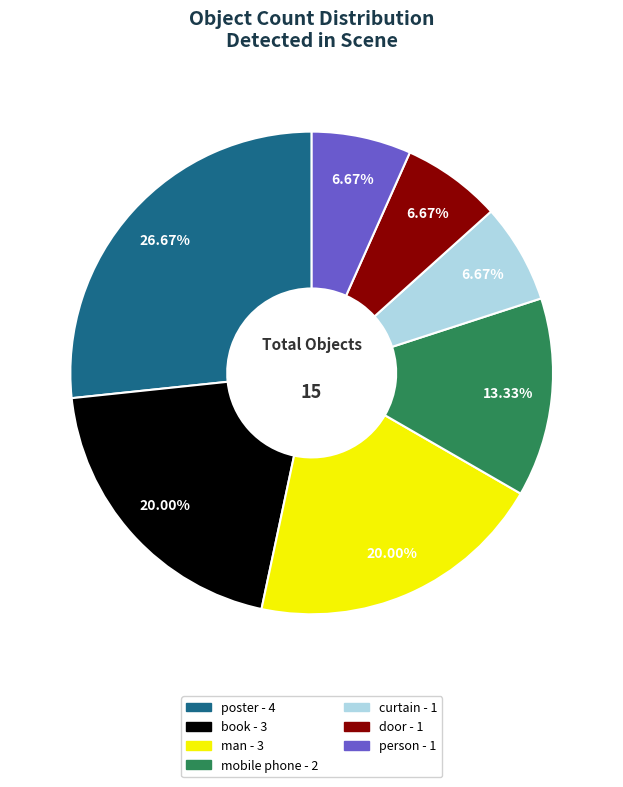

To the nearest percent, what is the combined percentage of man and curtain?

27%